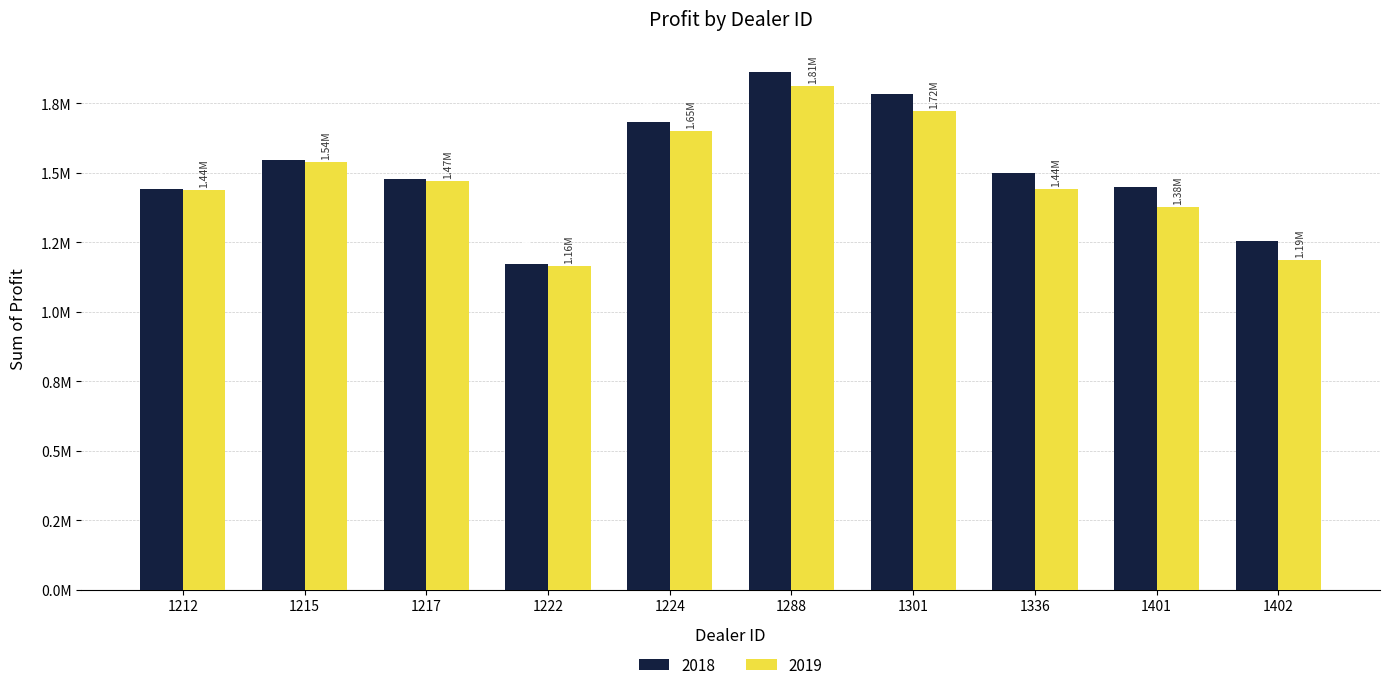

Does the chart contain stacked bars?

No